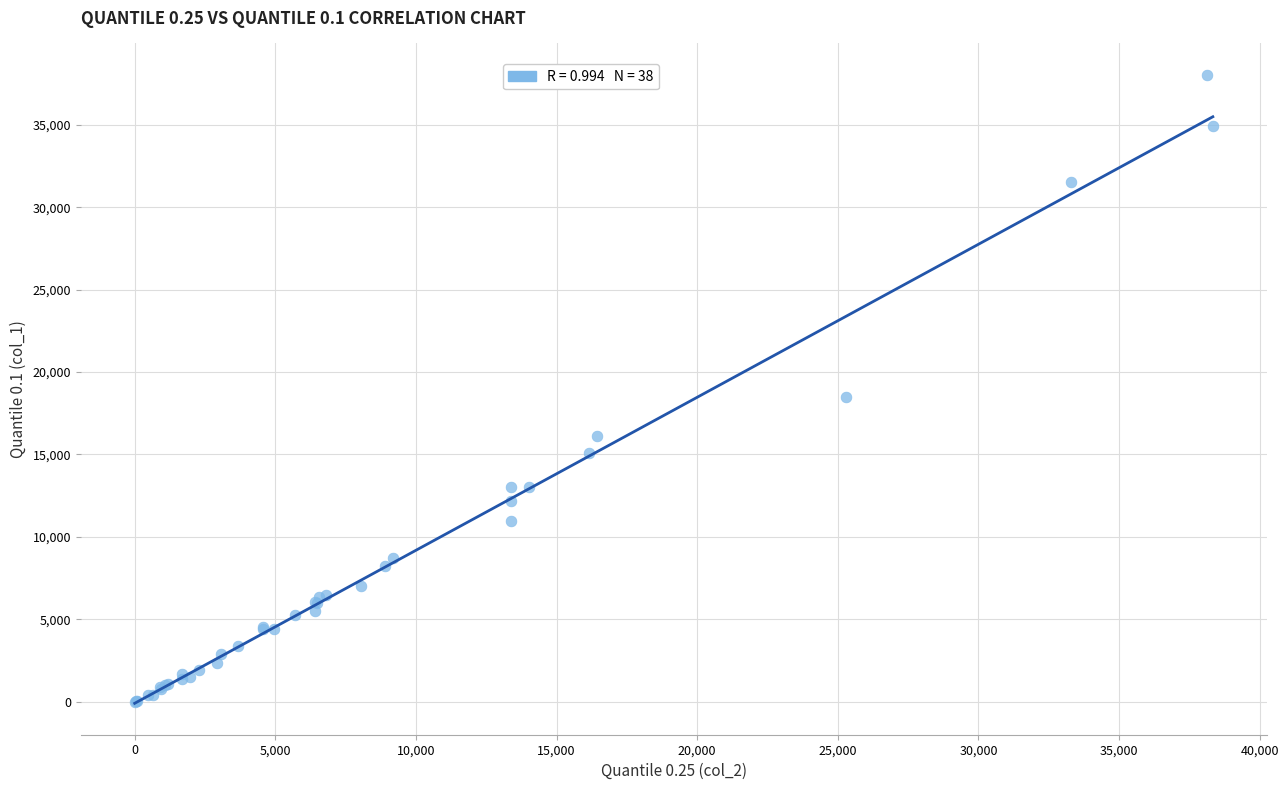

What Y value in the scatter plot is closest to 19011?

18468.0